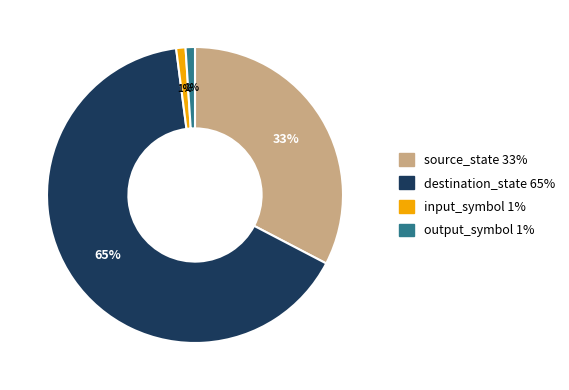

Which category accounts for the majority?

destination_state